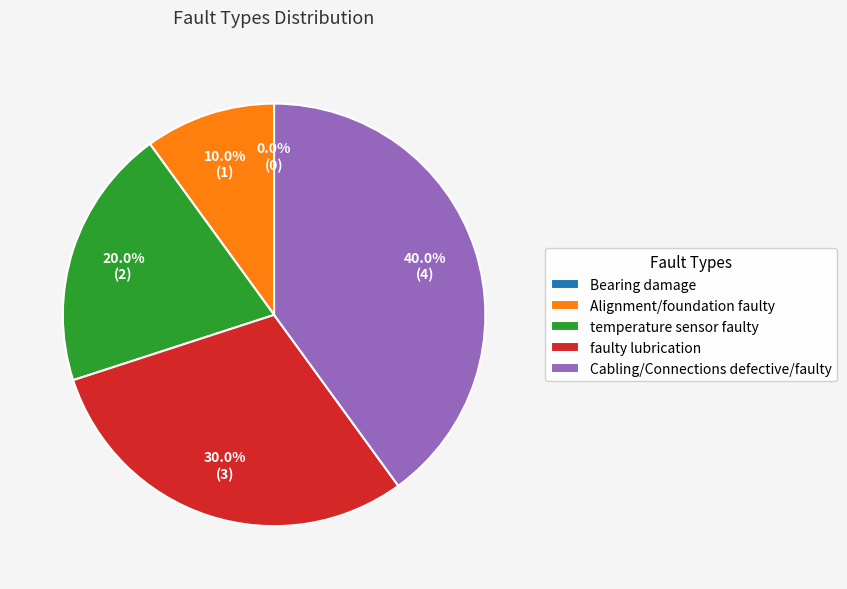

Count the number of slices in the pie.

5